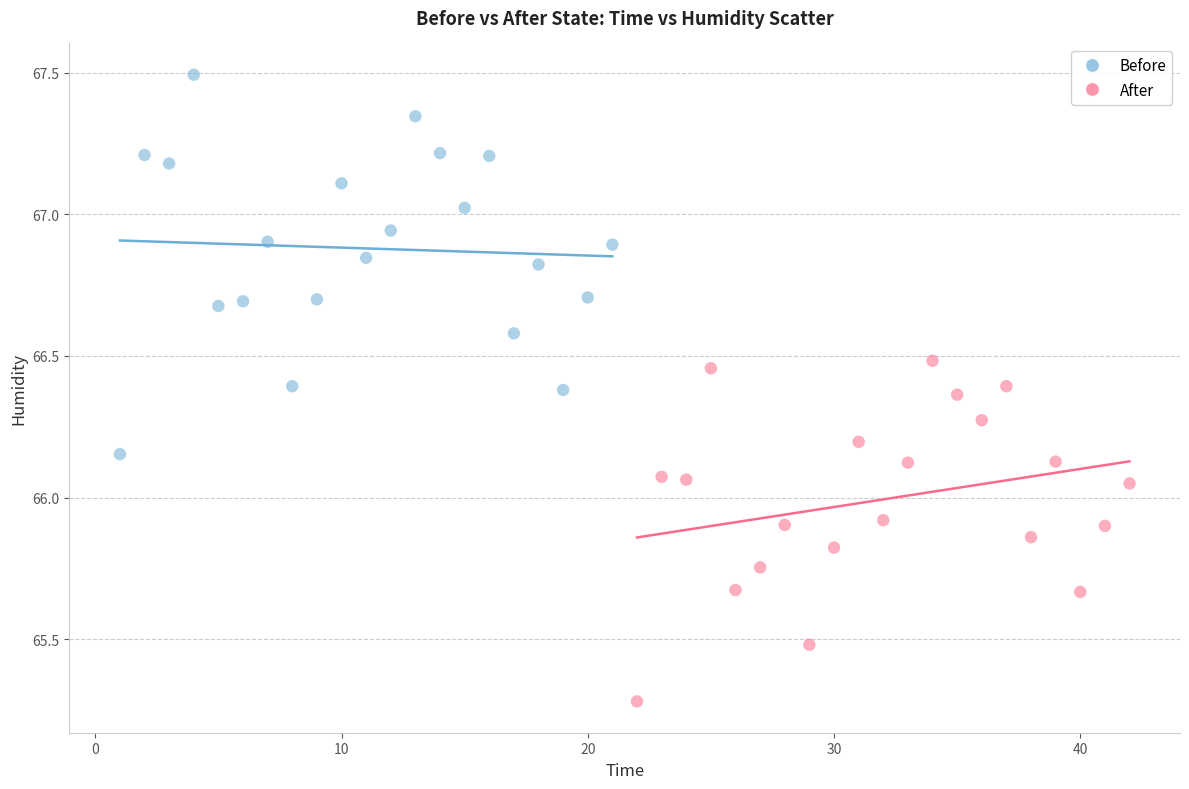

Which series has the widest spread of Y values?

Before